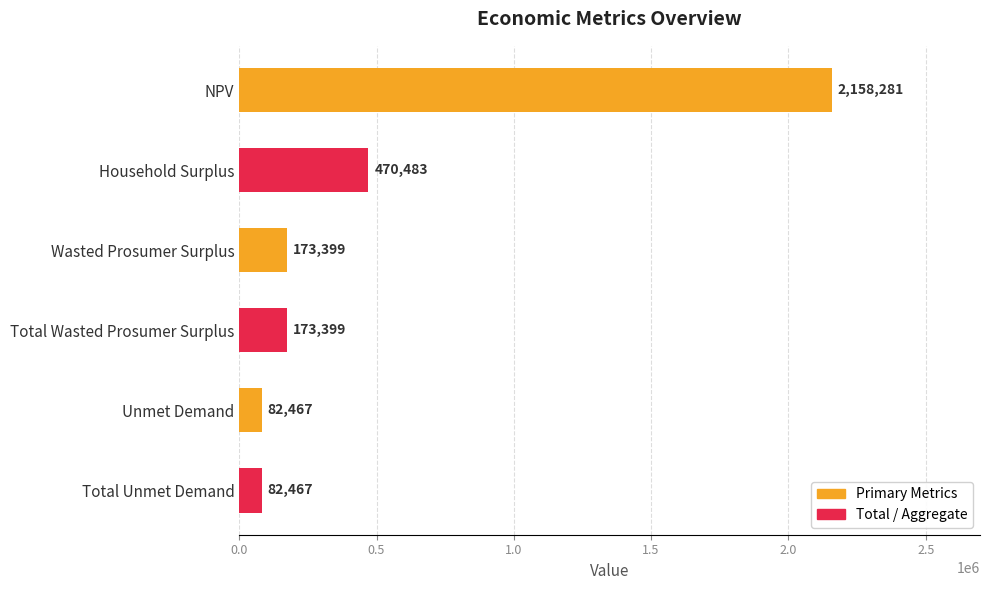

How many series are shown in this chart?

1